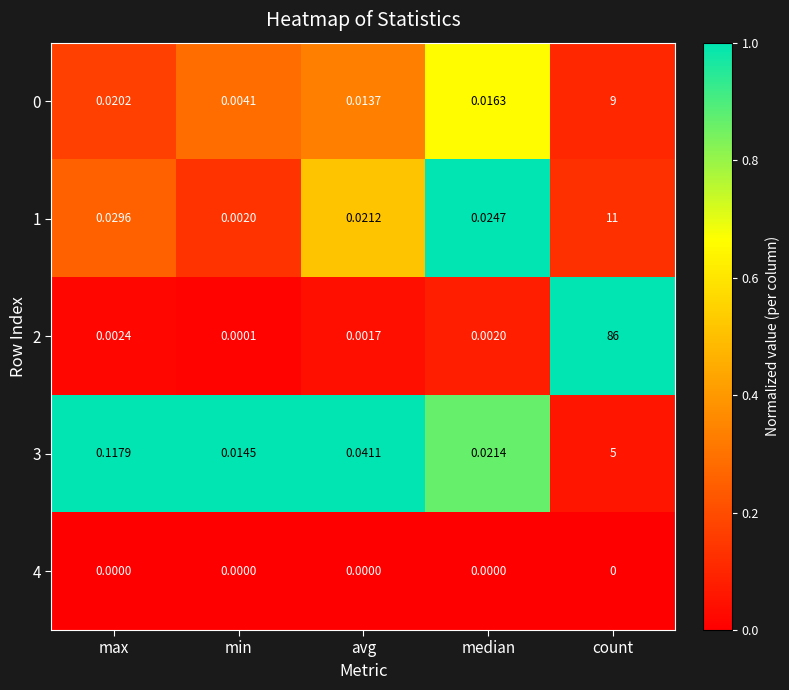

Rank the categories by 2 value from highest to lowest.

count, max, median, avg, min